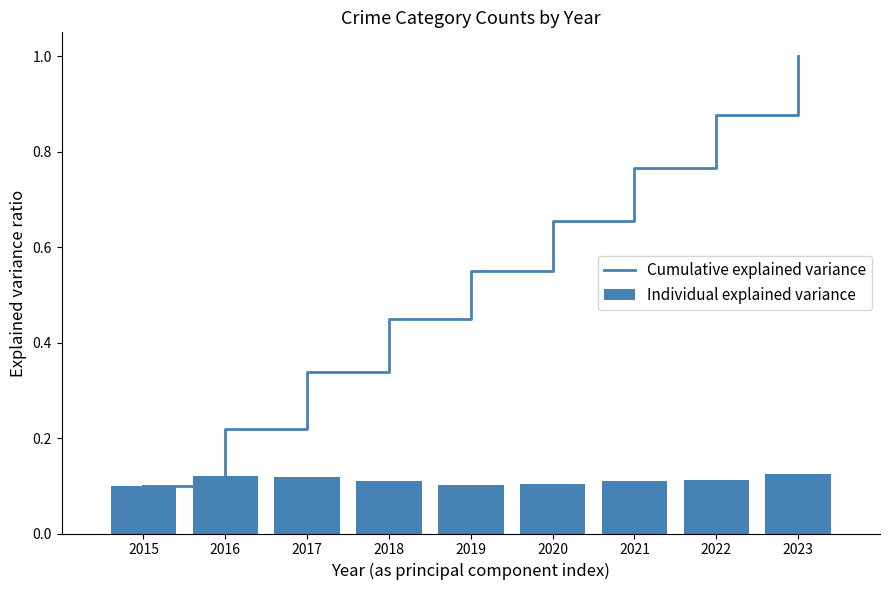

At how many categories does at least one series exceed 0?

9